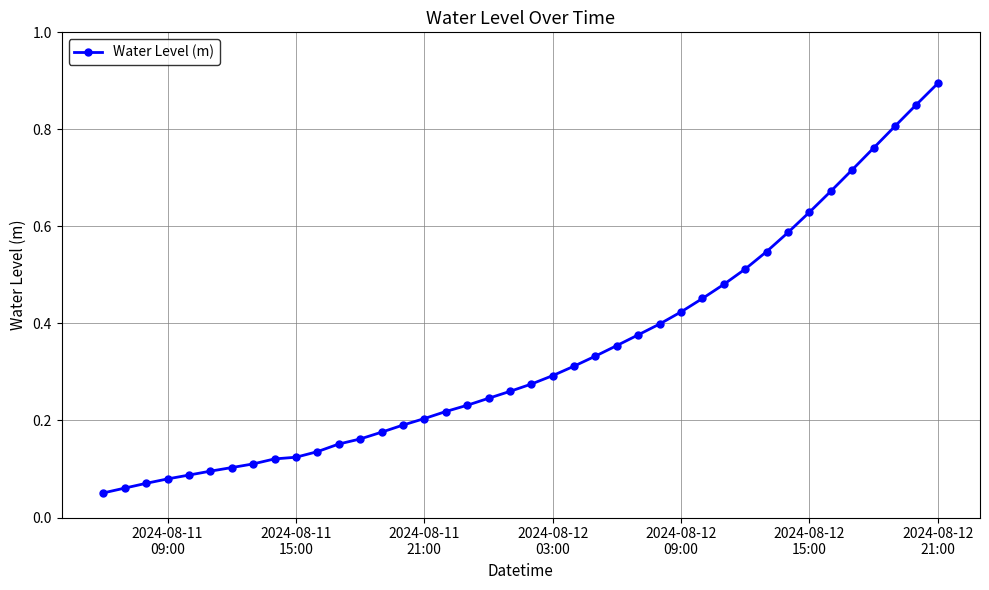

What is the sum of all values?

13.6